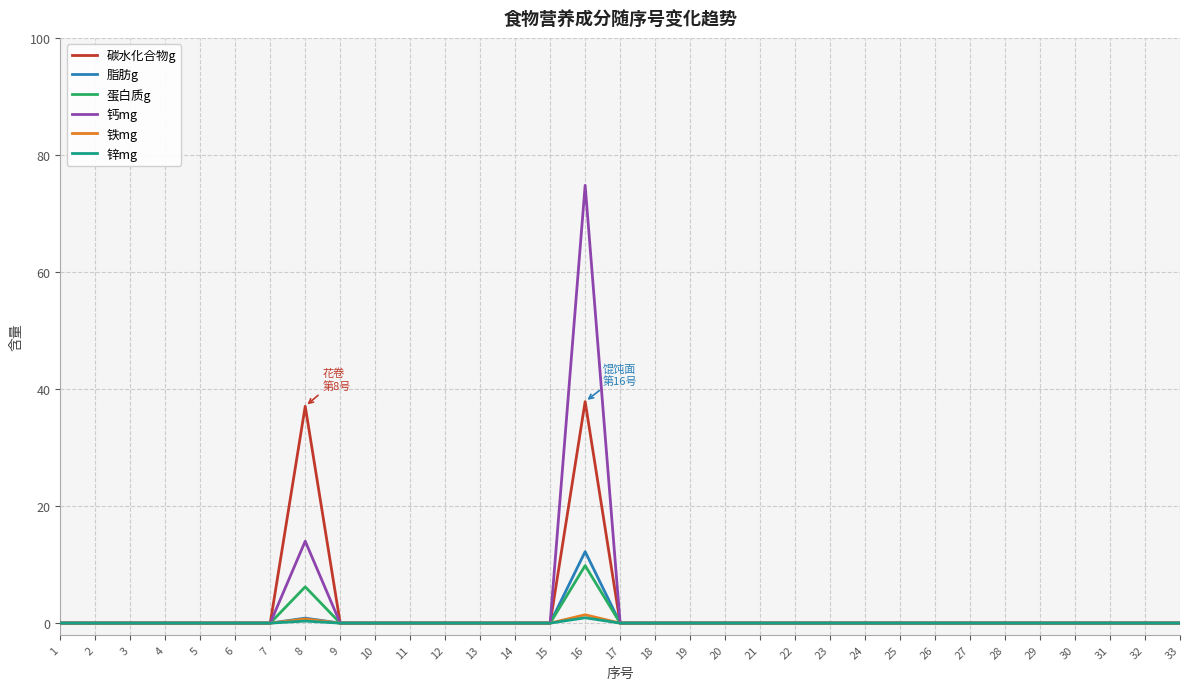

What is the difference between the maximum and minimum values in the 碳水化合物g series?

37.9